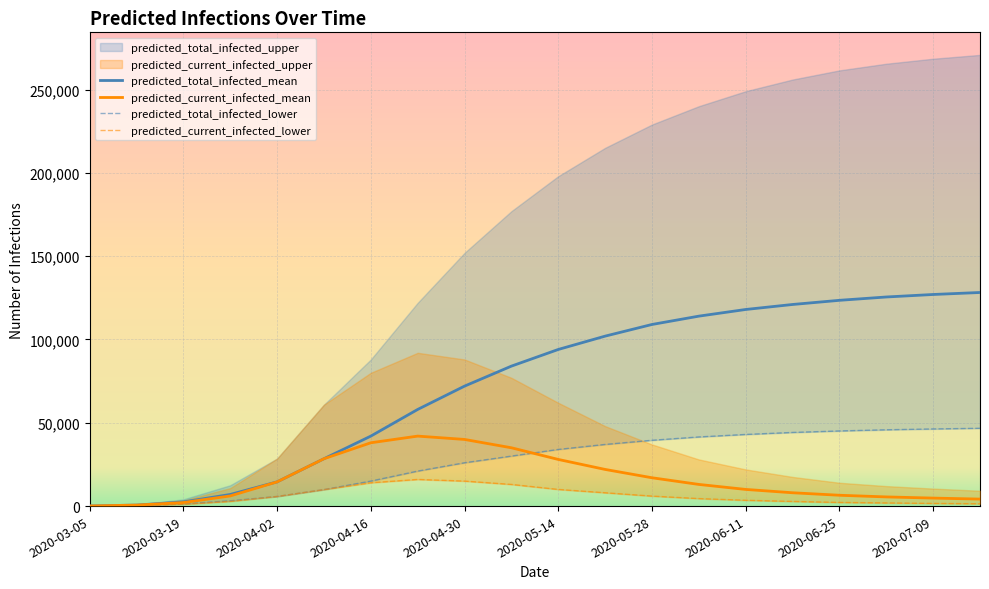

What is the sum of the predicted_current_infected_mean values at 2020-03-12 and 2020-03-26?

6697